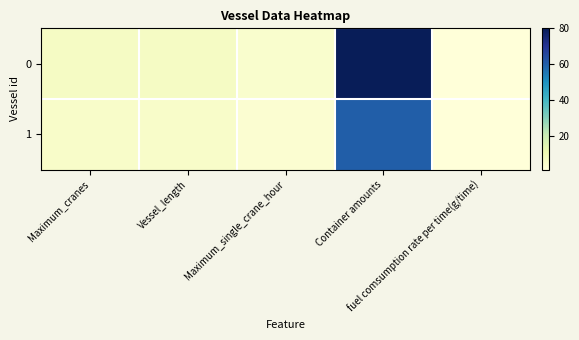

What is the maximum value shown in the chart?

80